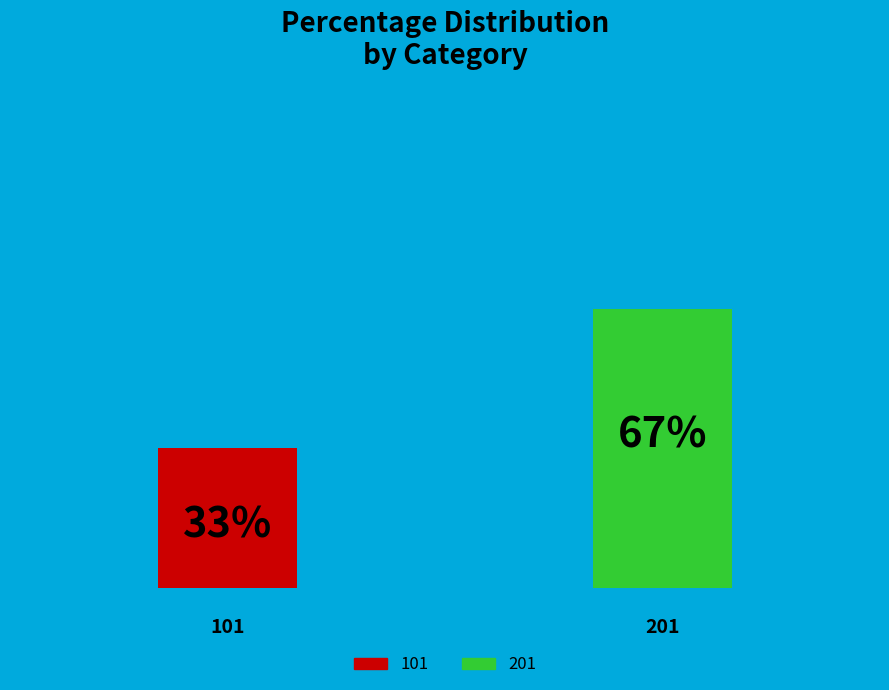

Which slice is the largest?

201